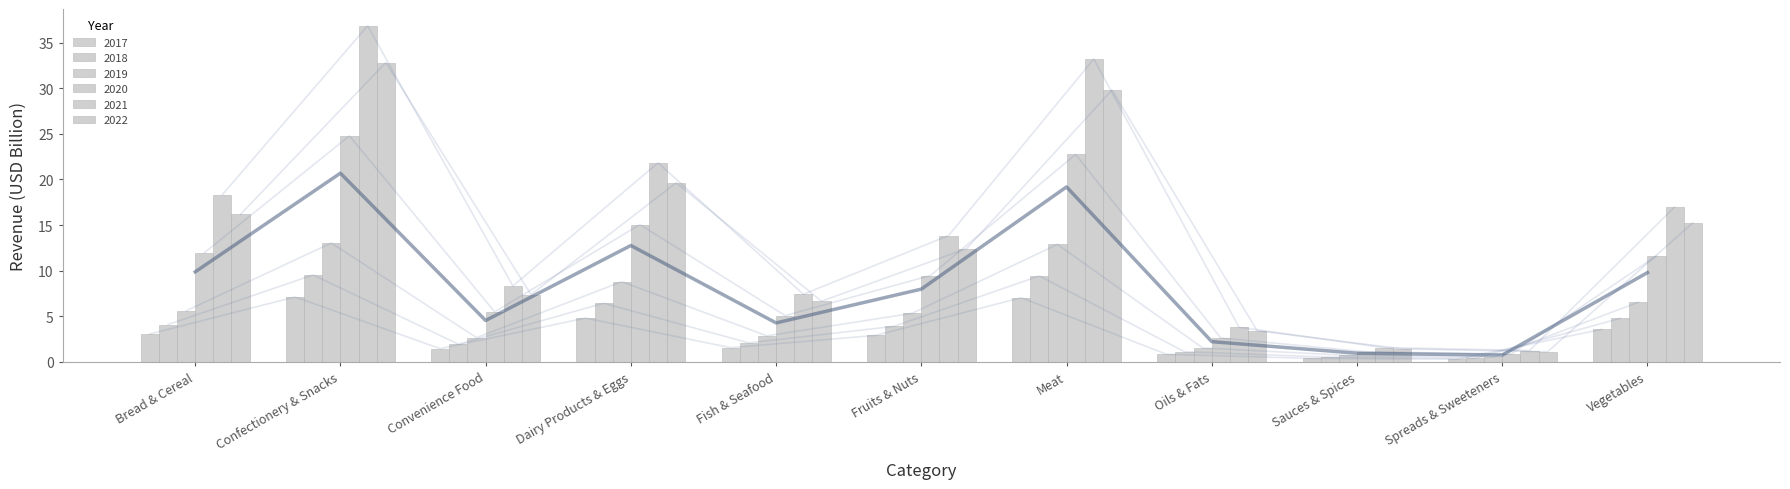

List the series in order of their peak value, highest first.

2021, 2022, 2020, 2019, 2018, 2017